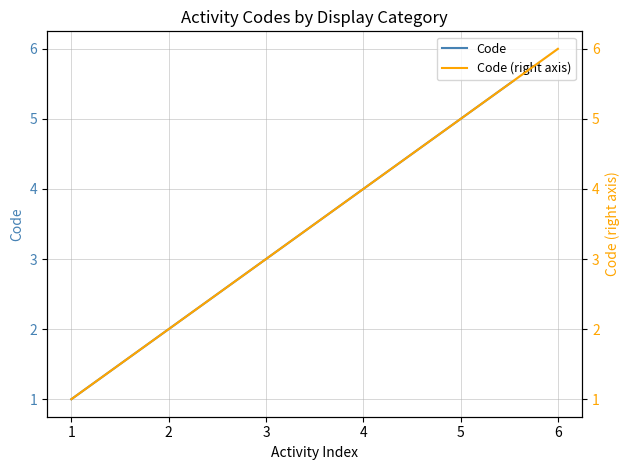

List the series in order of their peak value, highest first.

Code, Code (right axis)